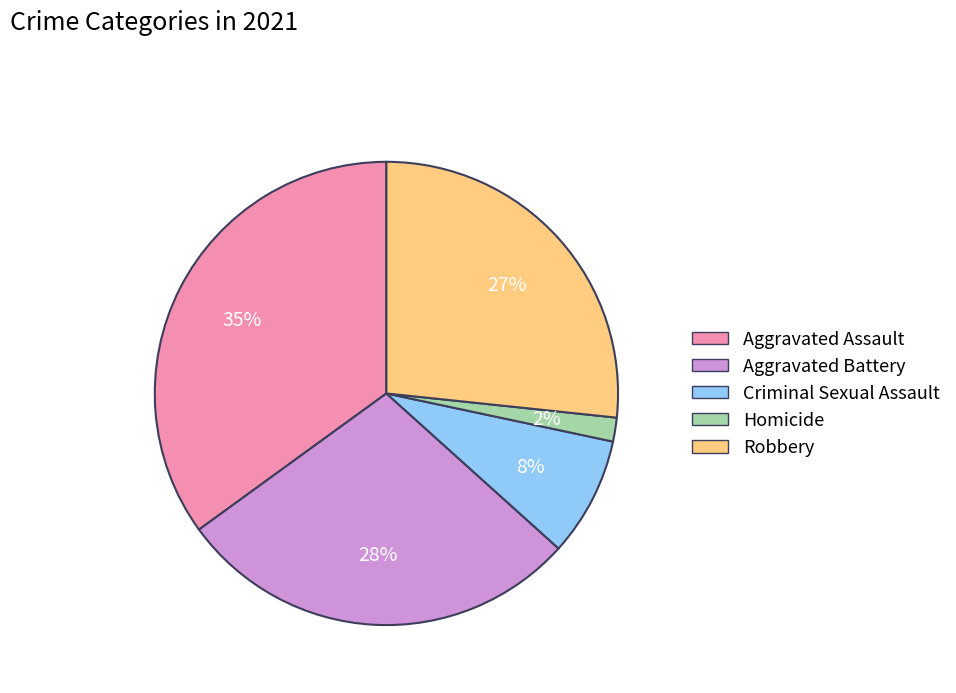

Between Aggravated Assault and Criminal Sexual Assault, which is larger?

Aggravated Assault